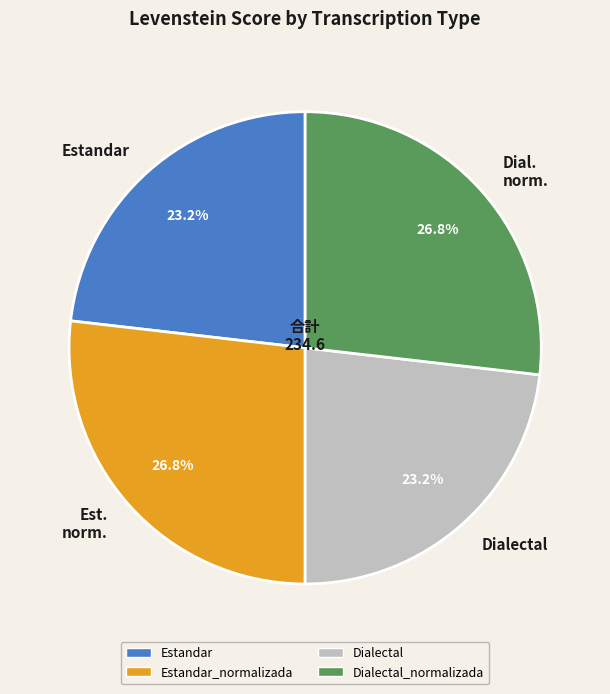

Approximately how many times larger is the value at Est. norm. compared to Dialectal?

1.2